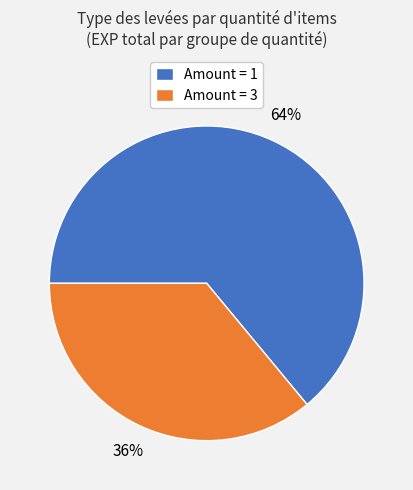

How many segments does this pie chart have?

2